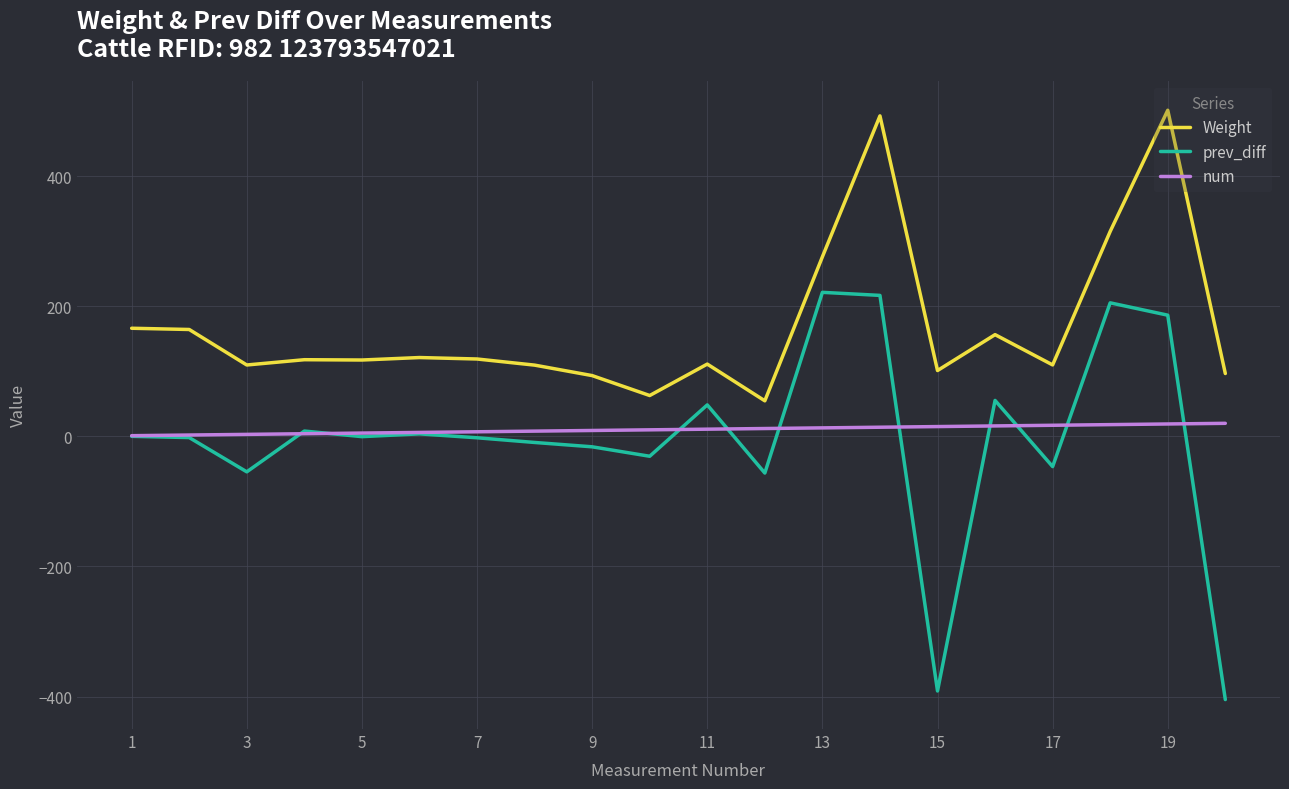

True or false: prev_diff and Weight intersect in this chart.

False